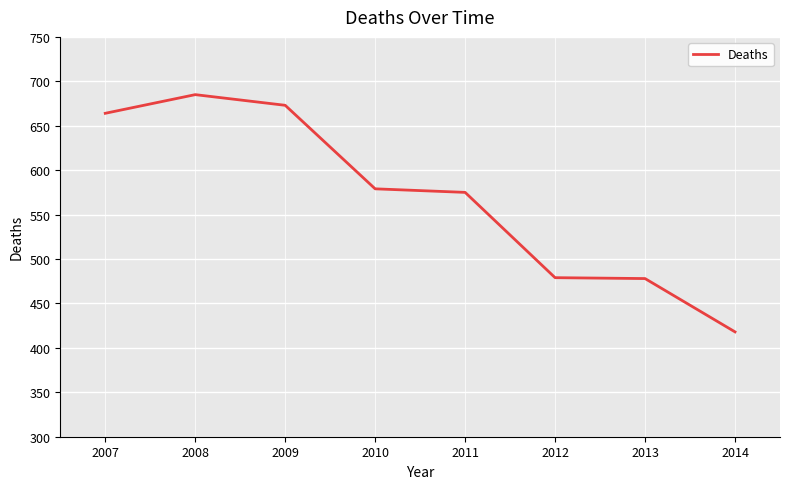

What value does the data have at 2011?

575